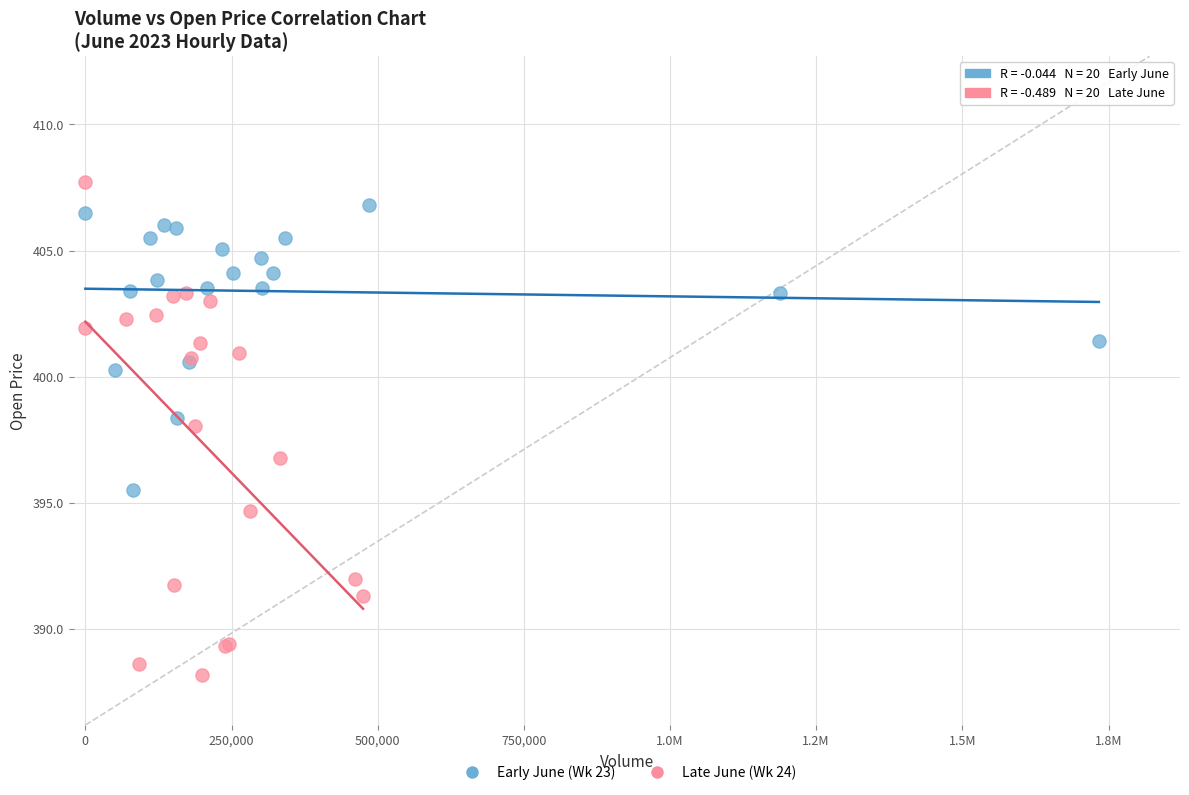

Which series reaches the maximum Y coordinate?

Late June (Wk 24)